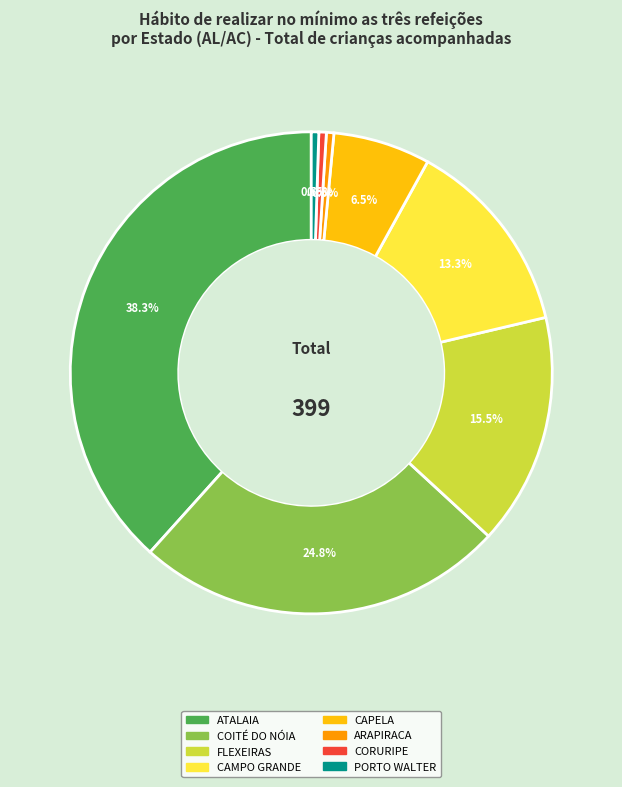

Is there a majority slice in this chart?

No